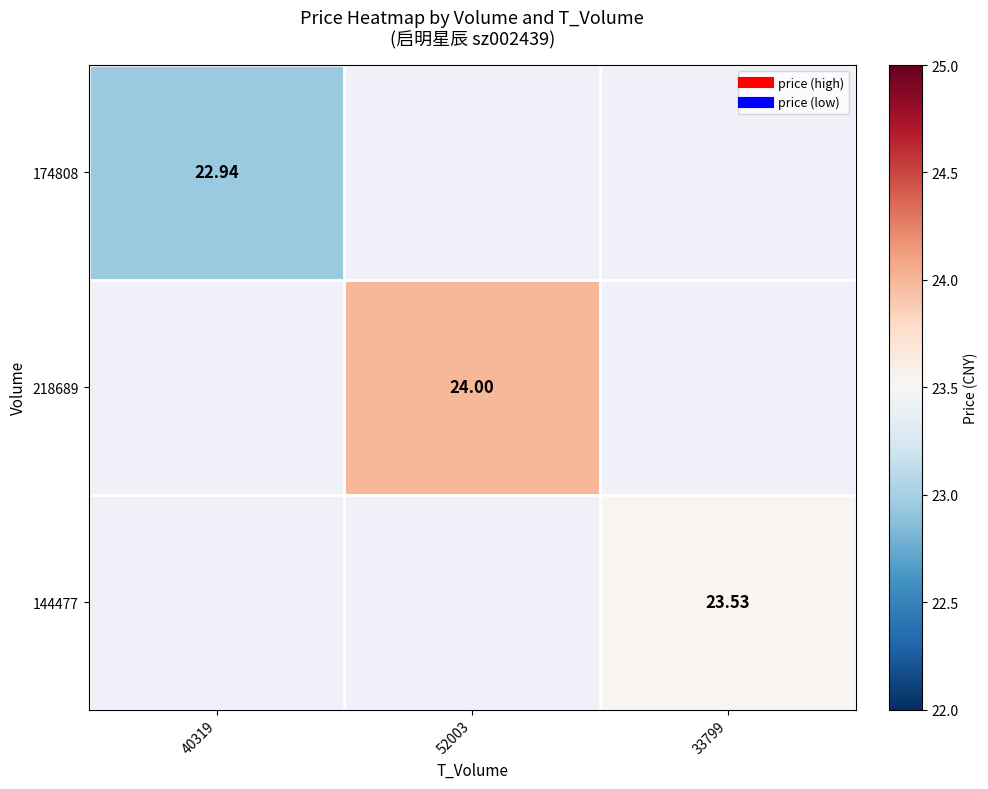

Rank the series by their maximum value, from lowest to highest.

174808, 144477, 218689